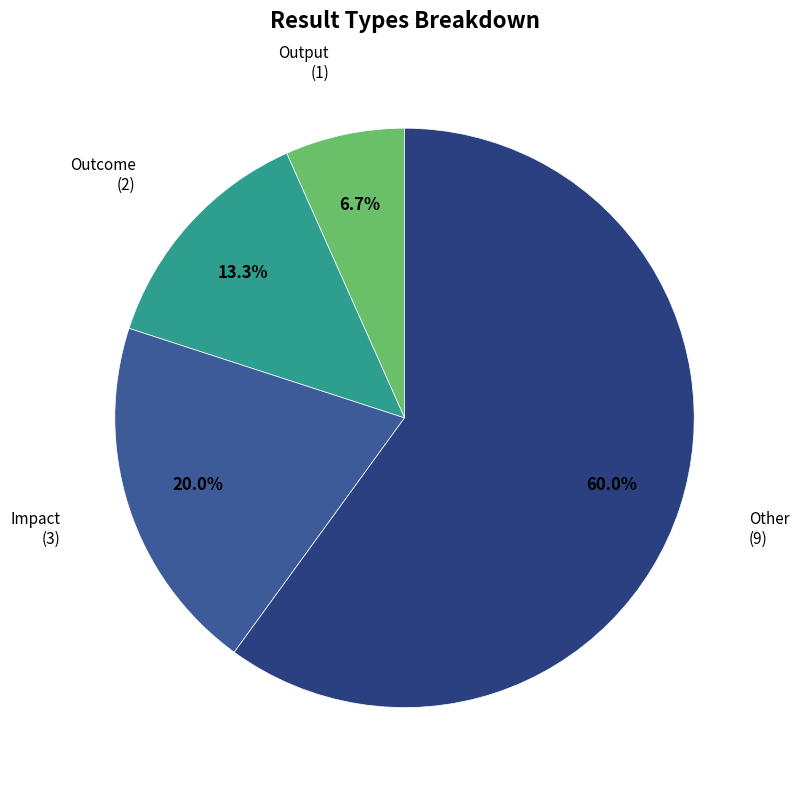

Is there a majority slice in this chart?

Yes